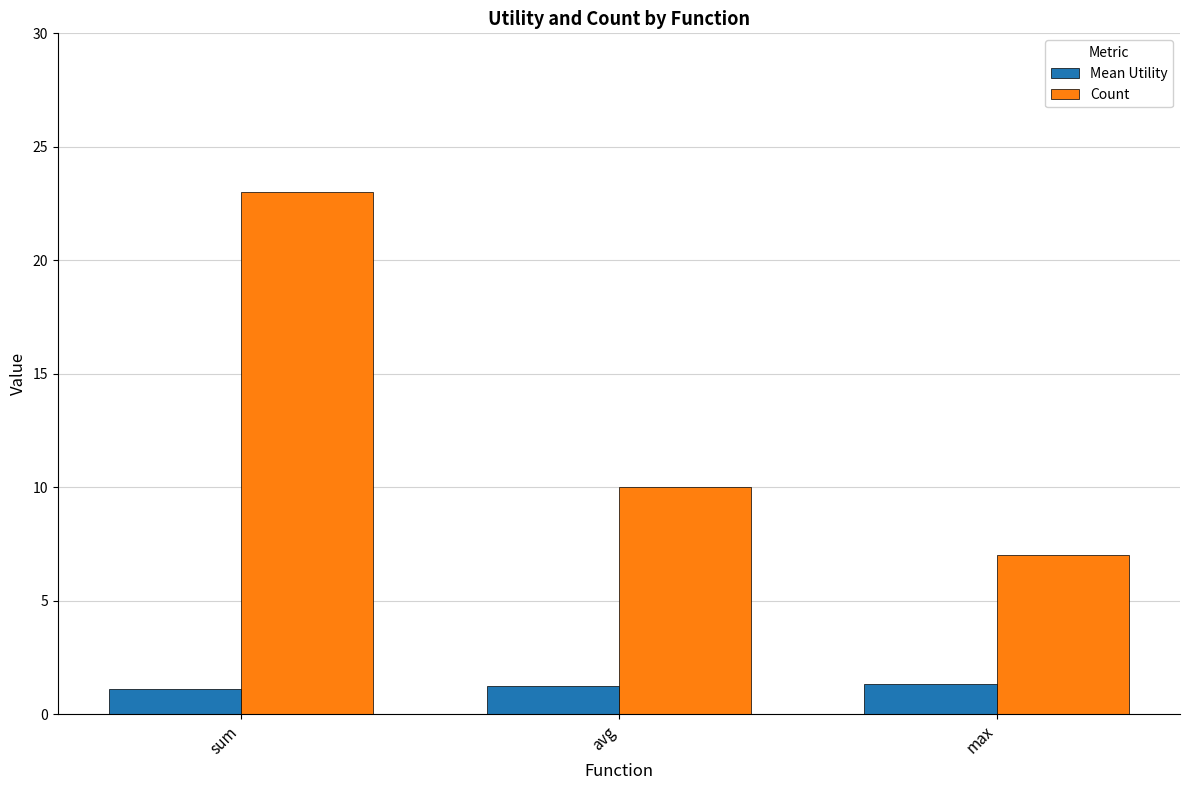

What value does the Mean Utility series have at avg?

1.2